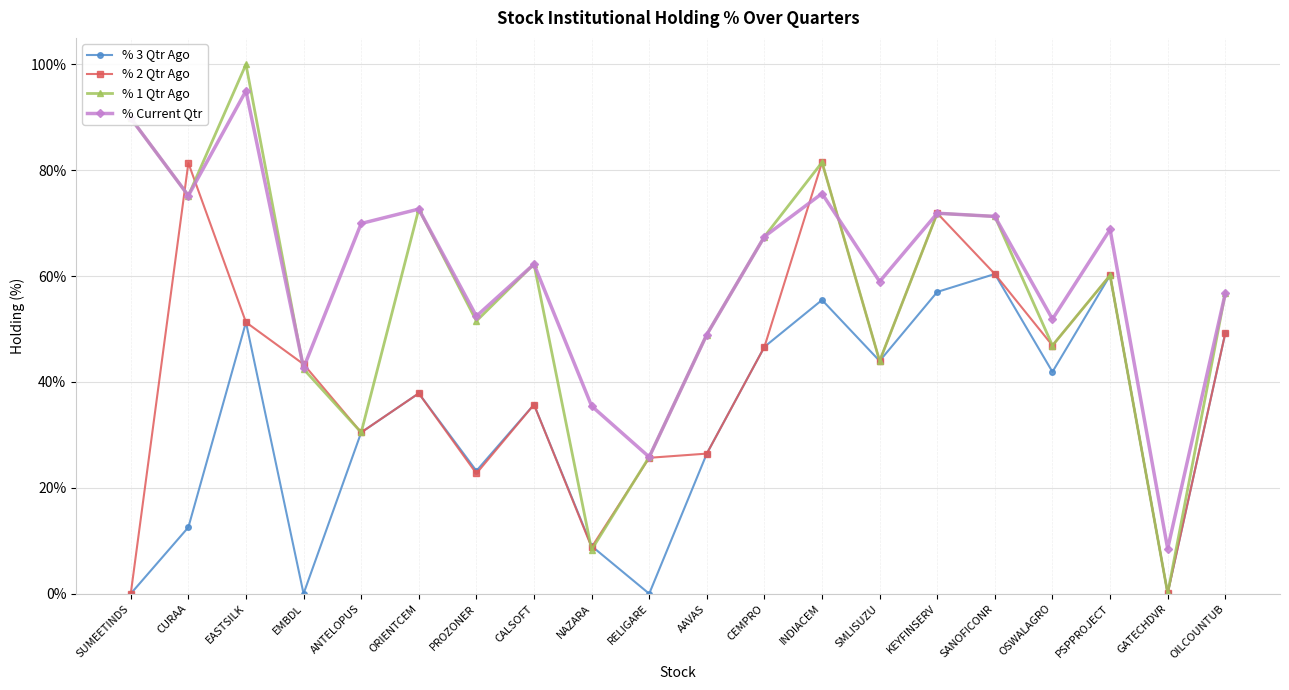

In % 3 Qtr Ago, how many points are higher than both neighbors (excluding endpoints)?

6